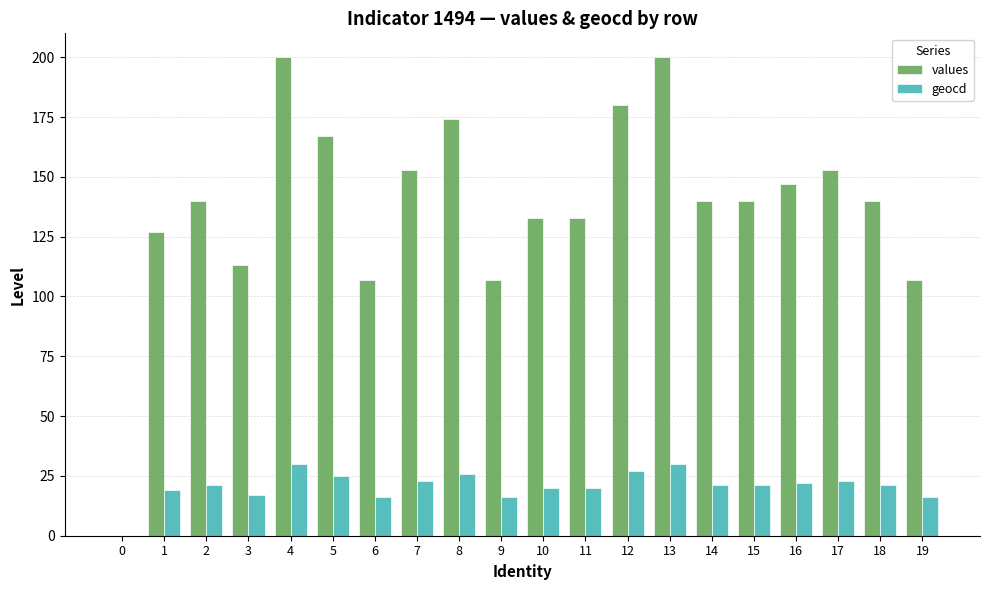

What is the total value across all series at 11?

153